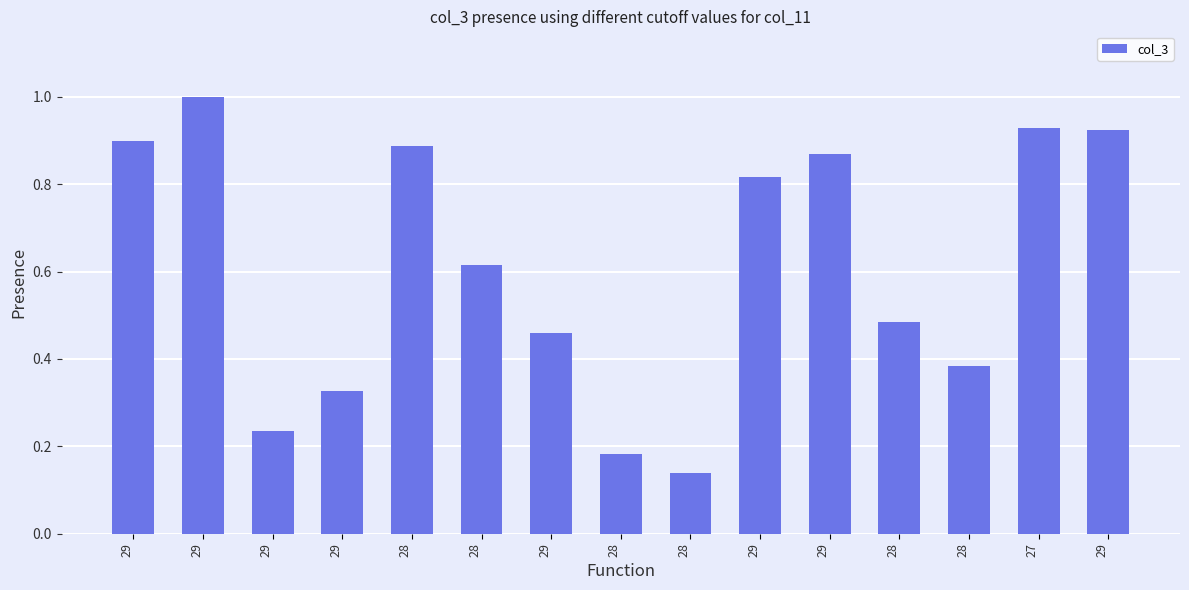

How many distinct data groups are displayed?

1